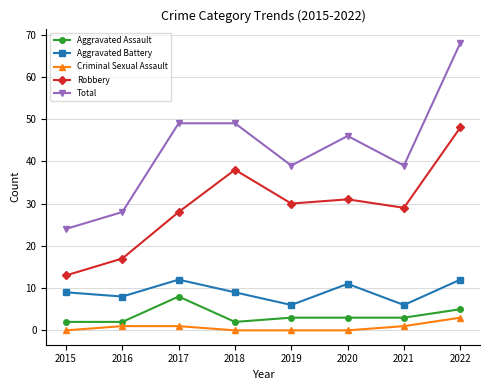

How many data points does each series have?

8